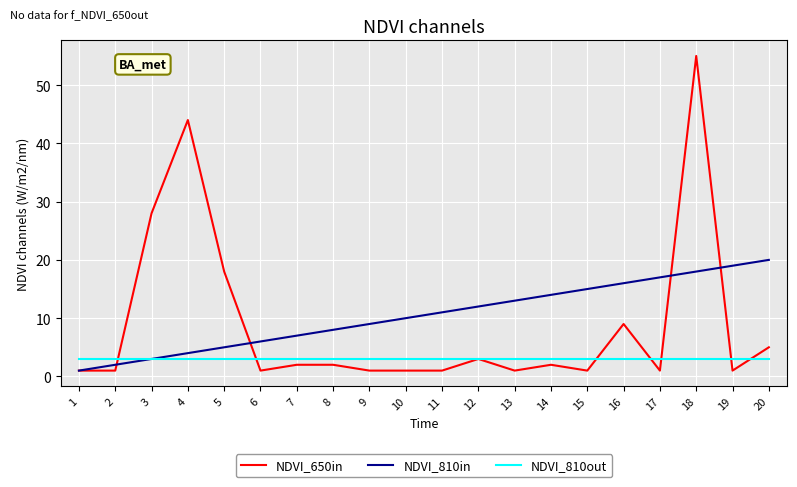

How many lines are shown in the chart?

3